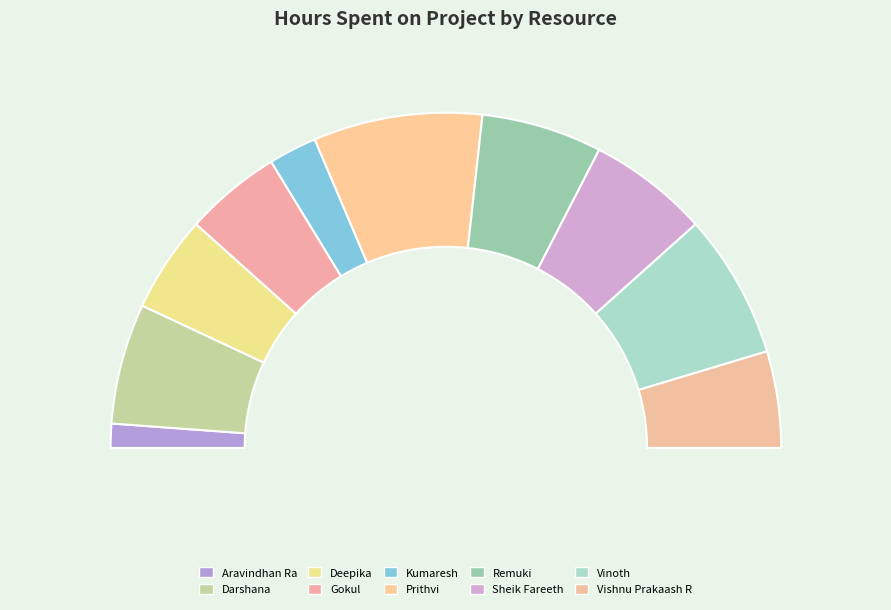

What is the smallest slice in the pie chart?

Aravindhan Ra